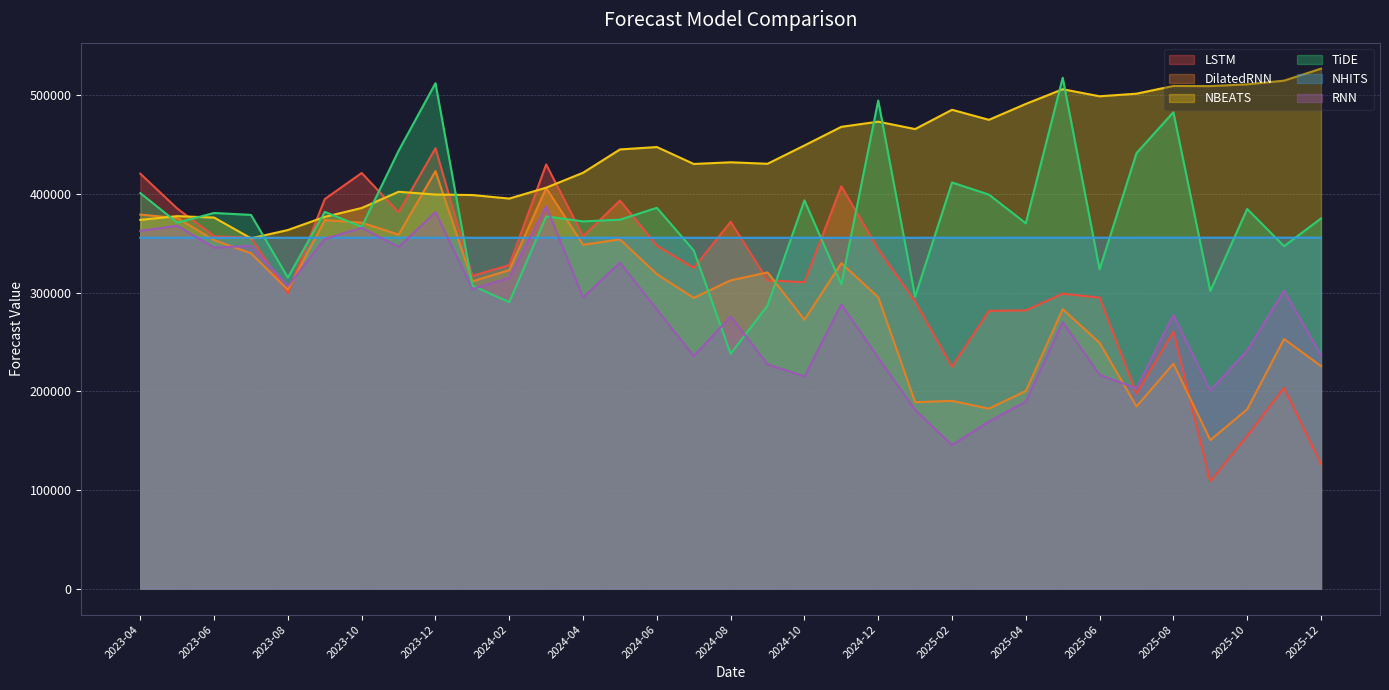

How many data points does each series have?

33